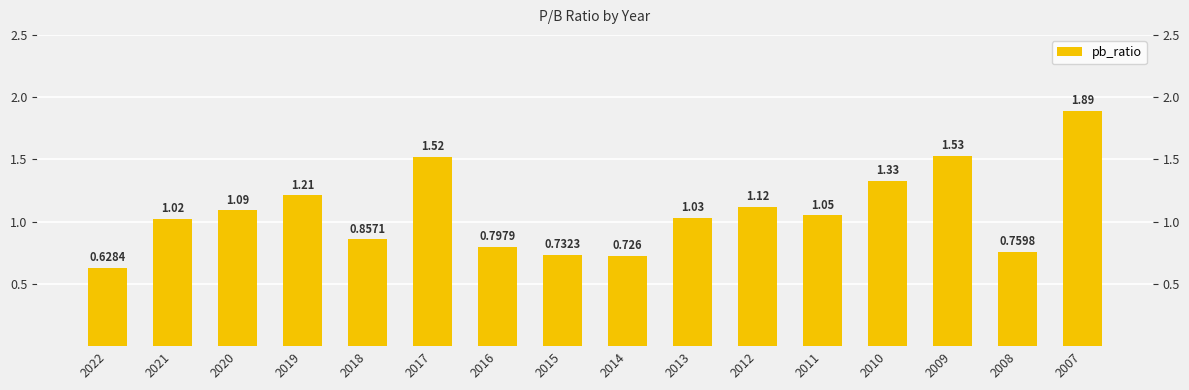

How many series are shown in this chart?

1